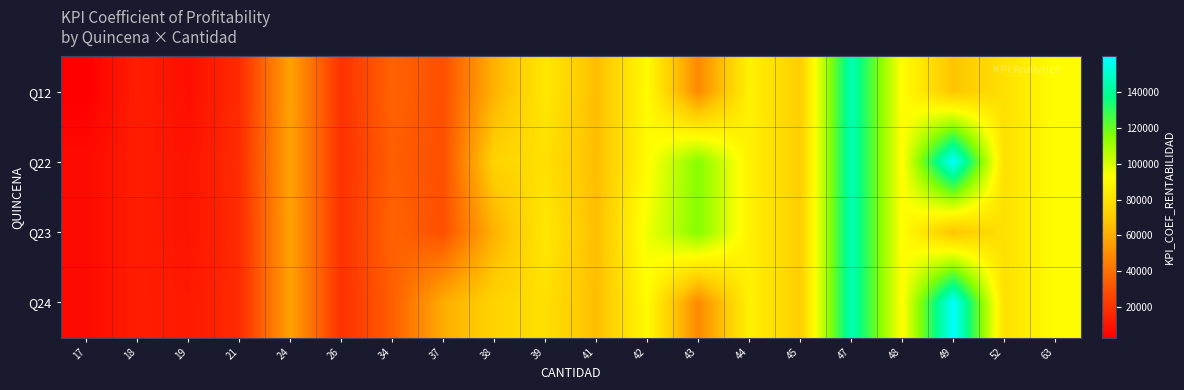

Which has a higher value, 38 or 47?

47